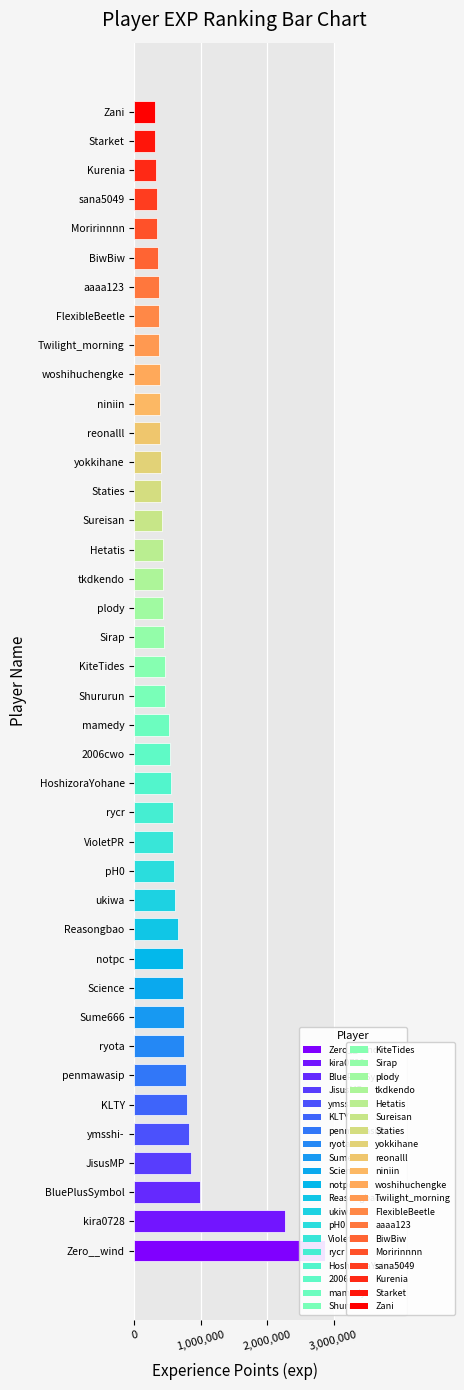

Is it true that the value at HoshizoraYohane is 551092?

True